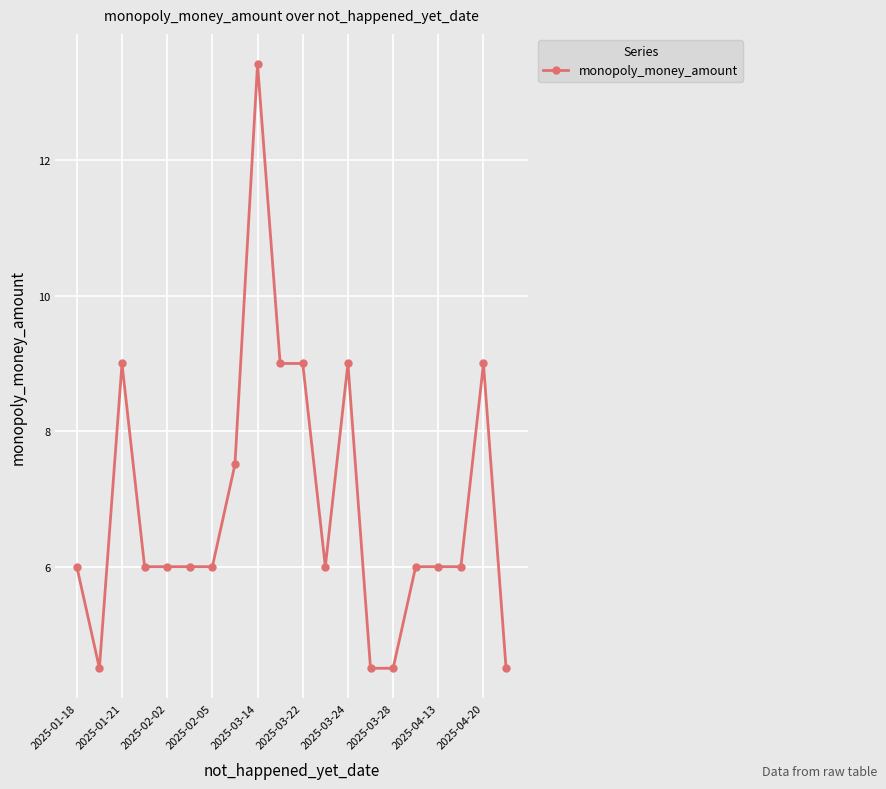

How many lines are shown in the chart?

1